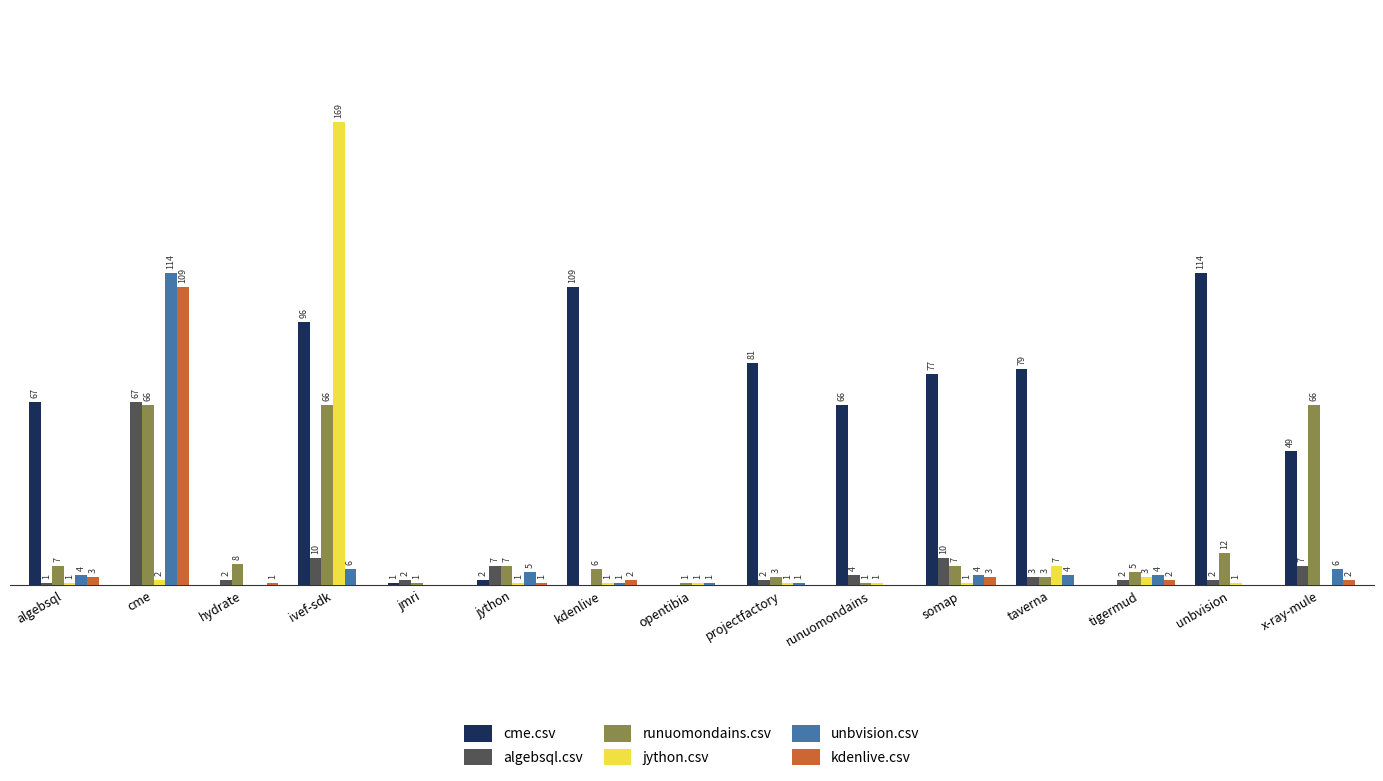

Which series has the largest total across all categories?

cme.csv